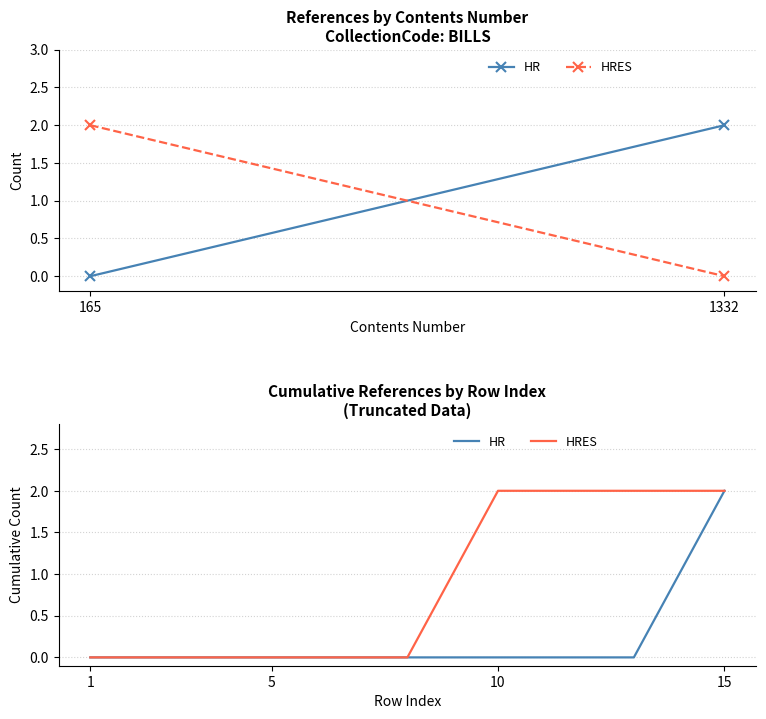

Rank the series by their average value, from highest to lowest.

HRES, HR